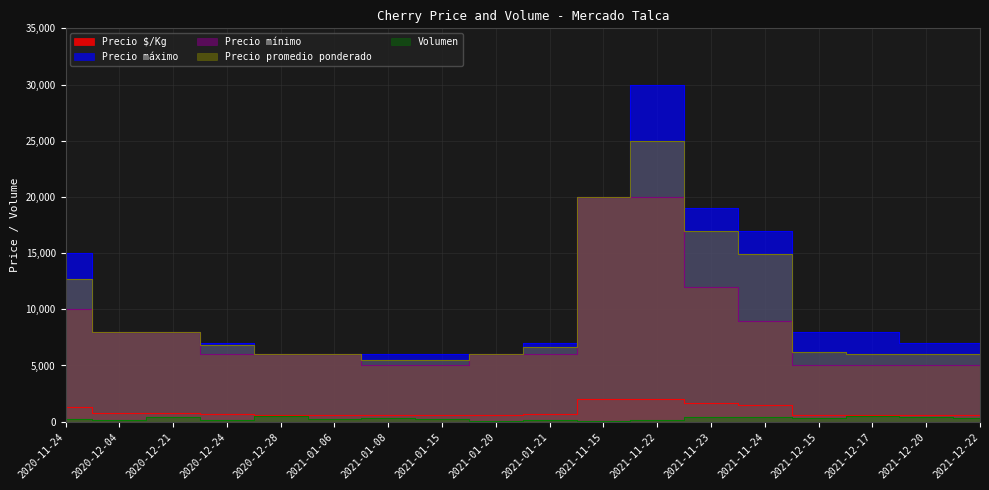

How many data points does each series have?

18